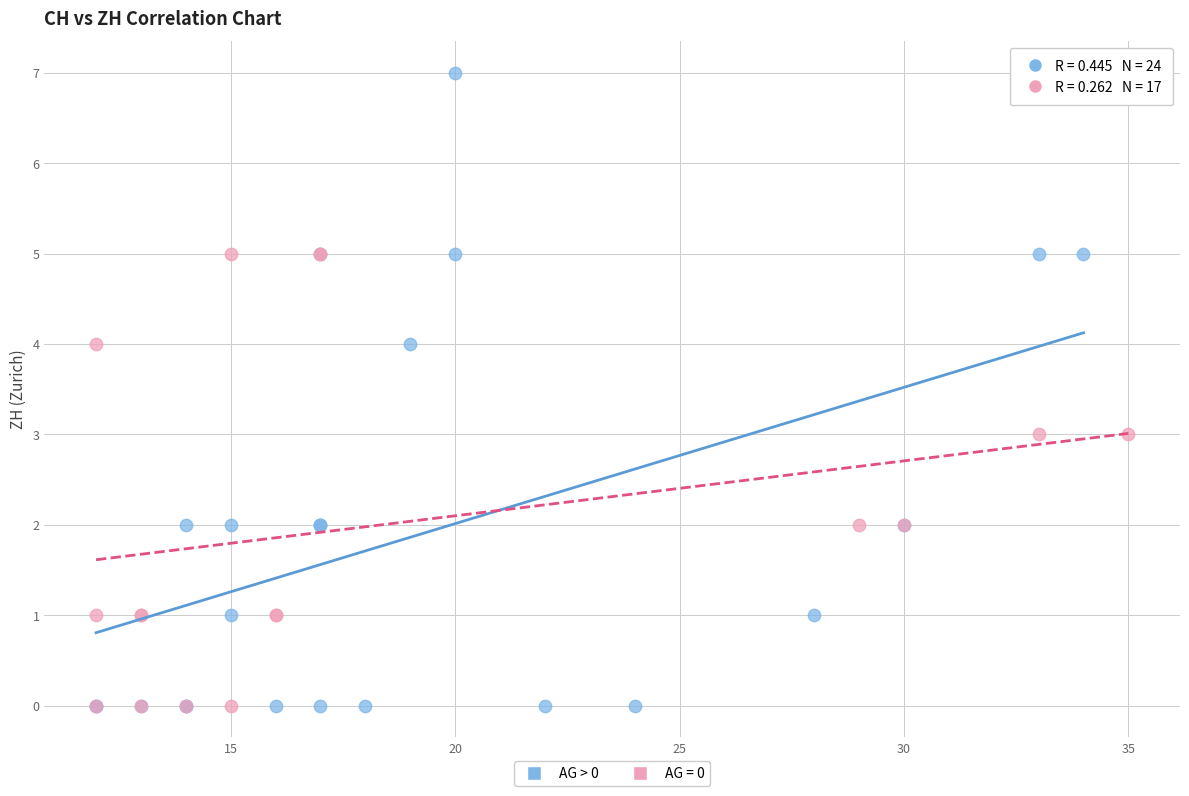

Which series reaches the maximum Y coordinate?

AG > 0